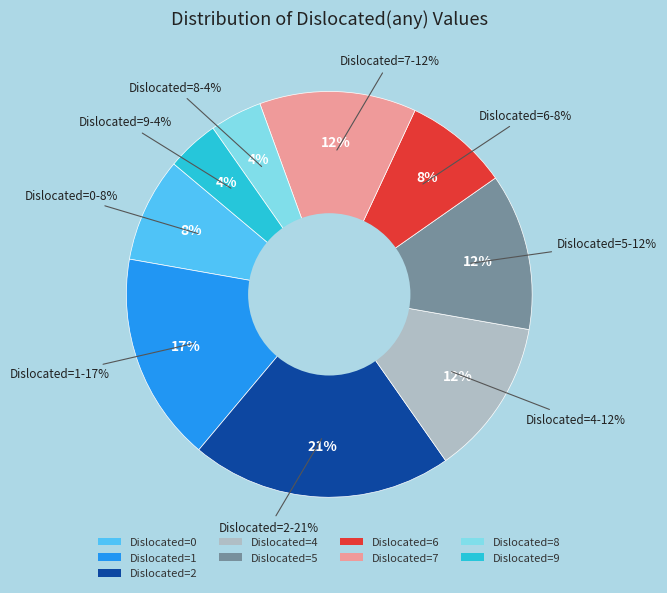

To the nearest percent, what is the difference between the largest and smallest slice percentages?

17%